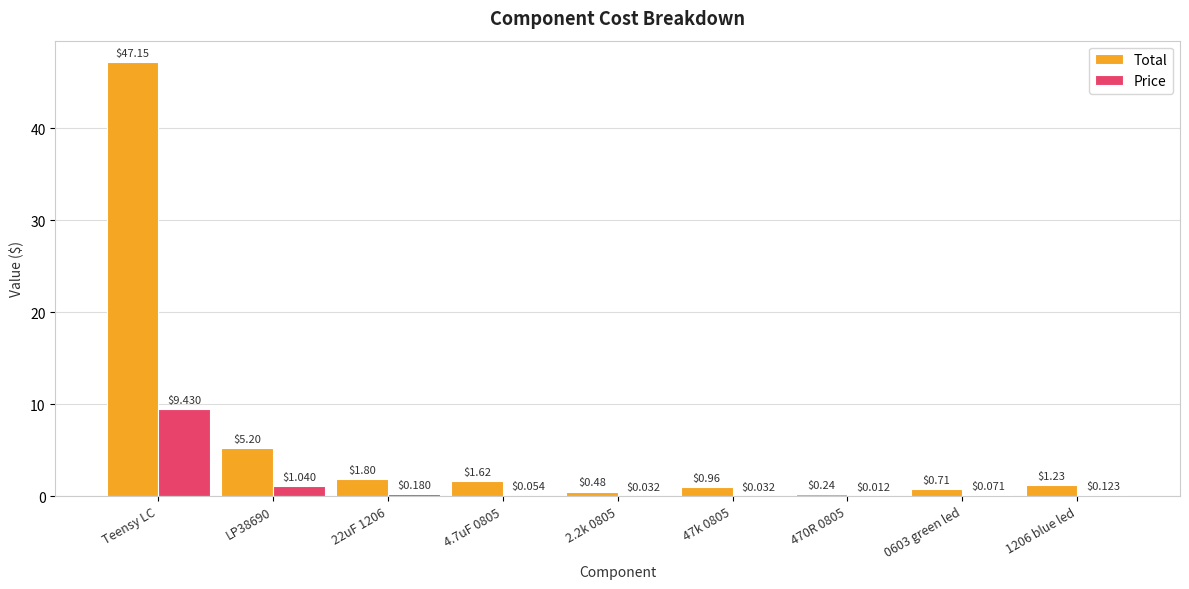

Count the number of categories in the chart.

9